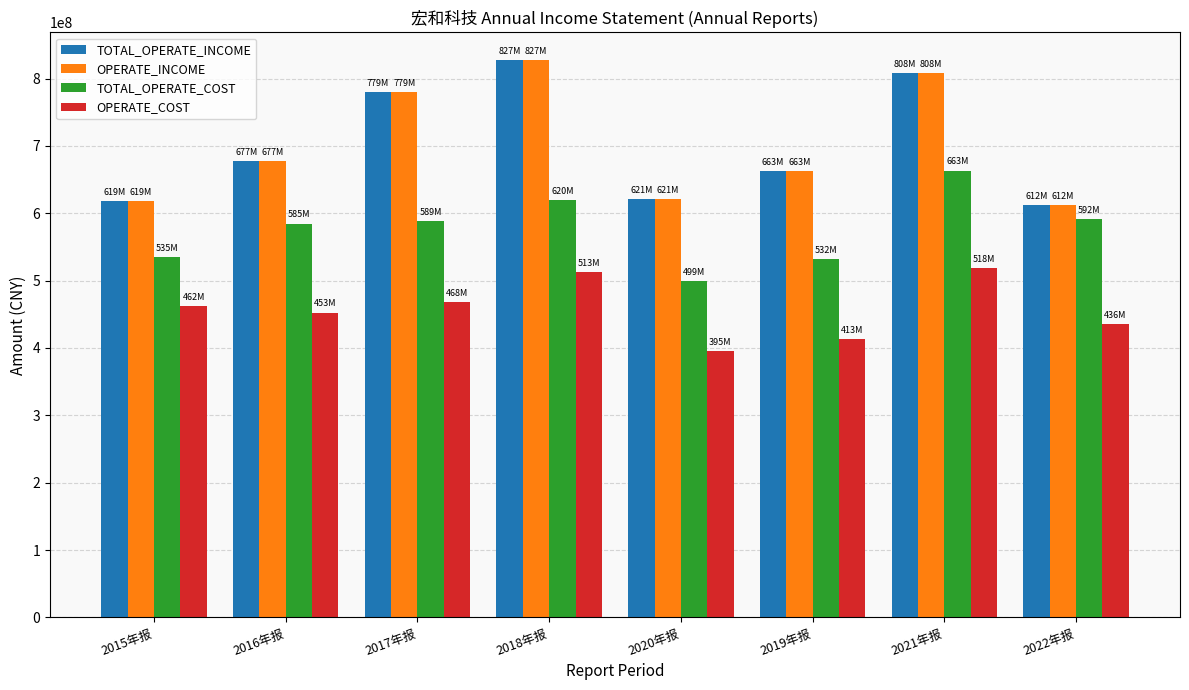

What is the sum of the TOTAL_OPERATE_COST values at 2020年报 and 2015年报?

1034288255.4